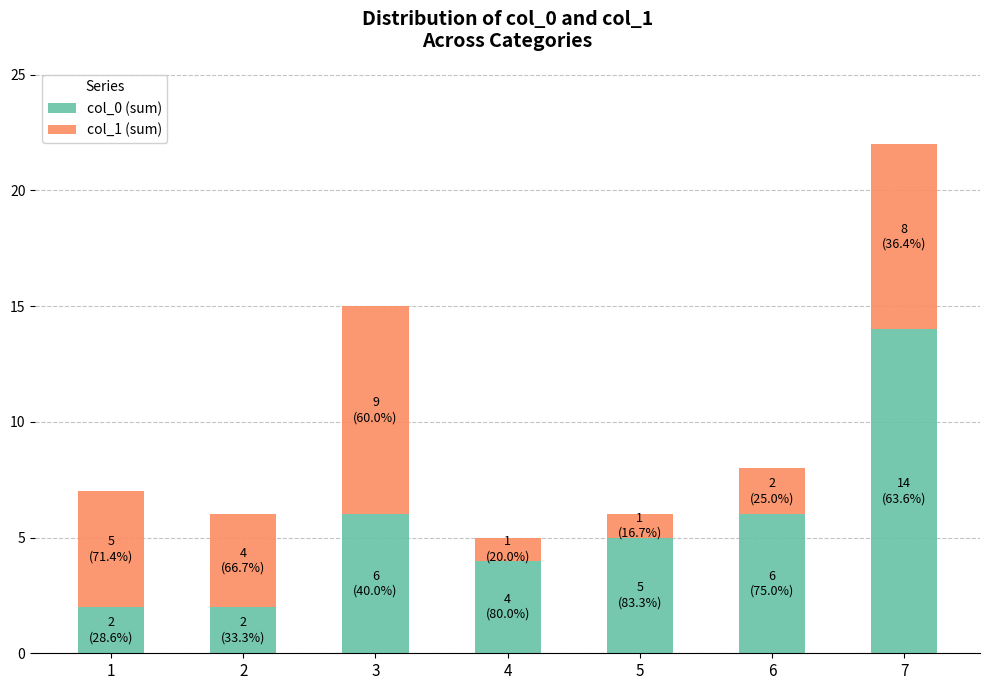

Reading right to left, transcribe the values for col_0 (sum).

7=14	6=6	5=5	4=4	3=6	2=2	1=2